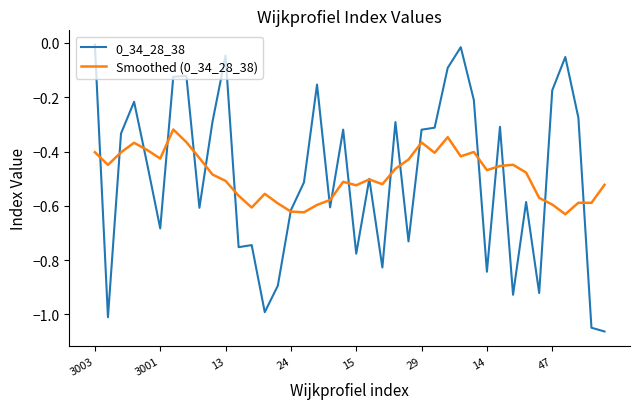

What is the label of the 23rd point from the right?

17